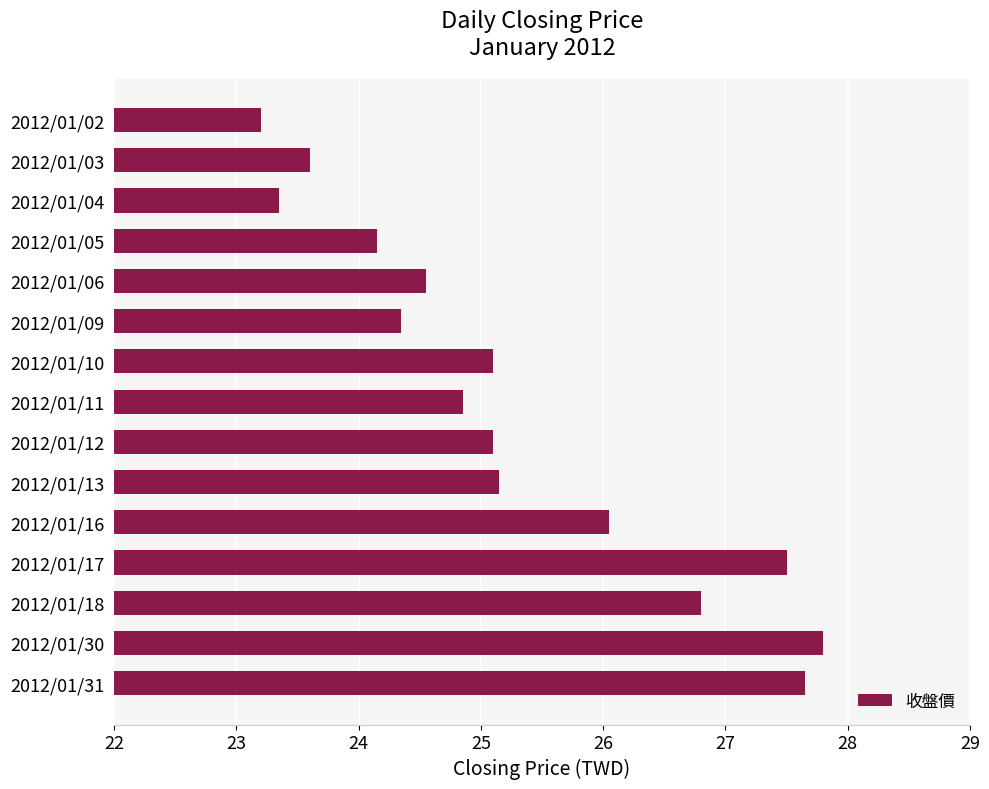

What is the difference between the second highest and second lowest values?

4.3